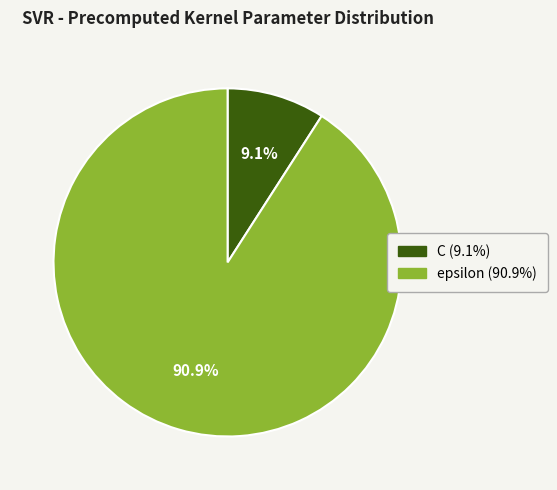

Rank the categories by value from highest to lowest.

epsilon, C